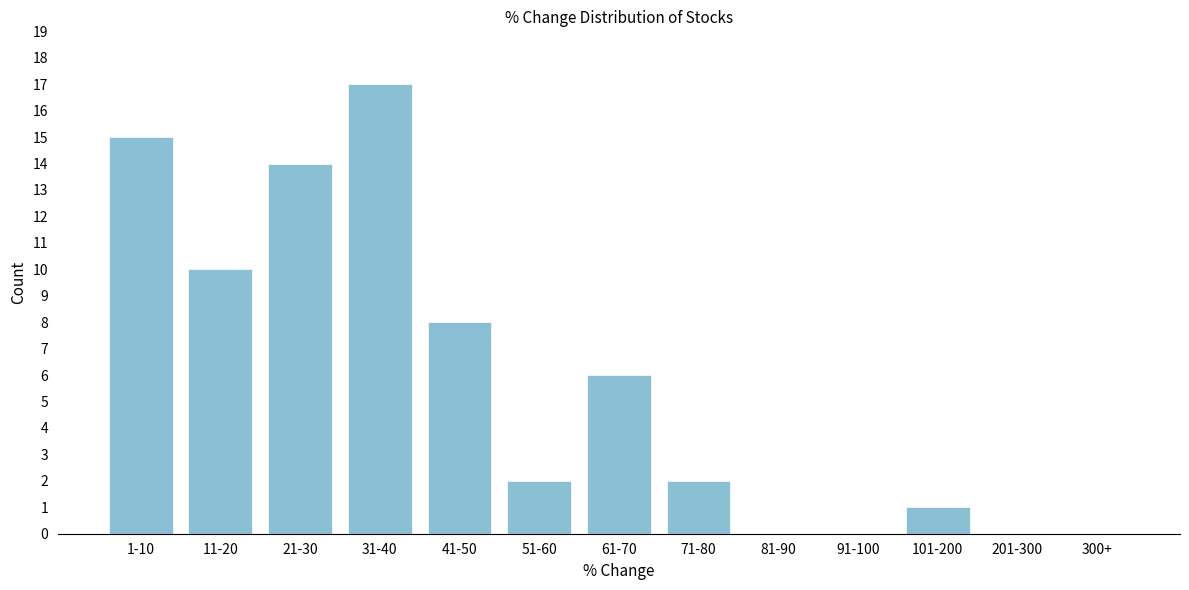

Reading left to right, extract all data points from this chart.

1-10=15	11-20=10	21-30=14	31-40=17	41-50=8	51-60=2	61-70=6	71-80=2	81-90=0	91-100=0	101-200=1	201-300=0	300+=0